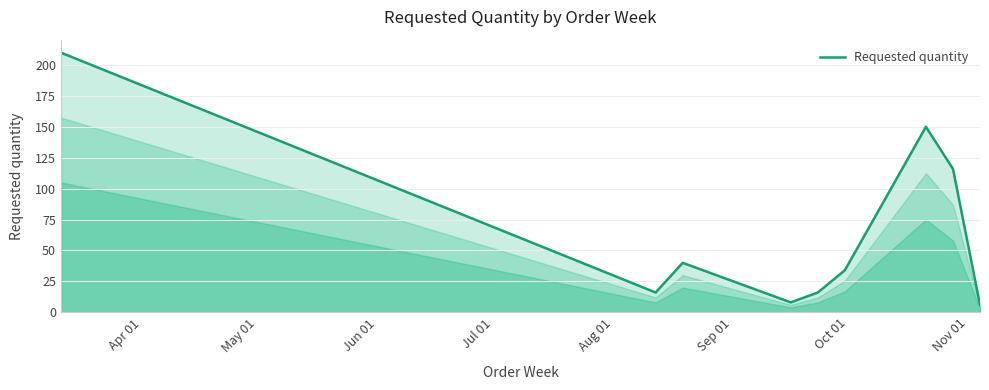

What is the difference between the maximum and minimum values?

204